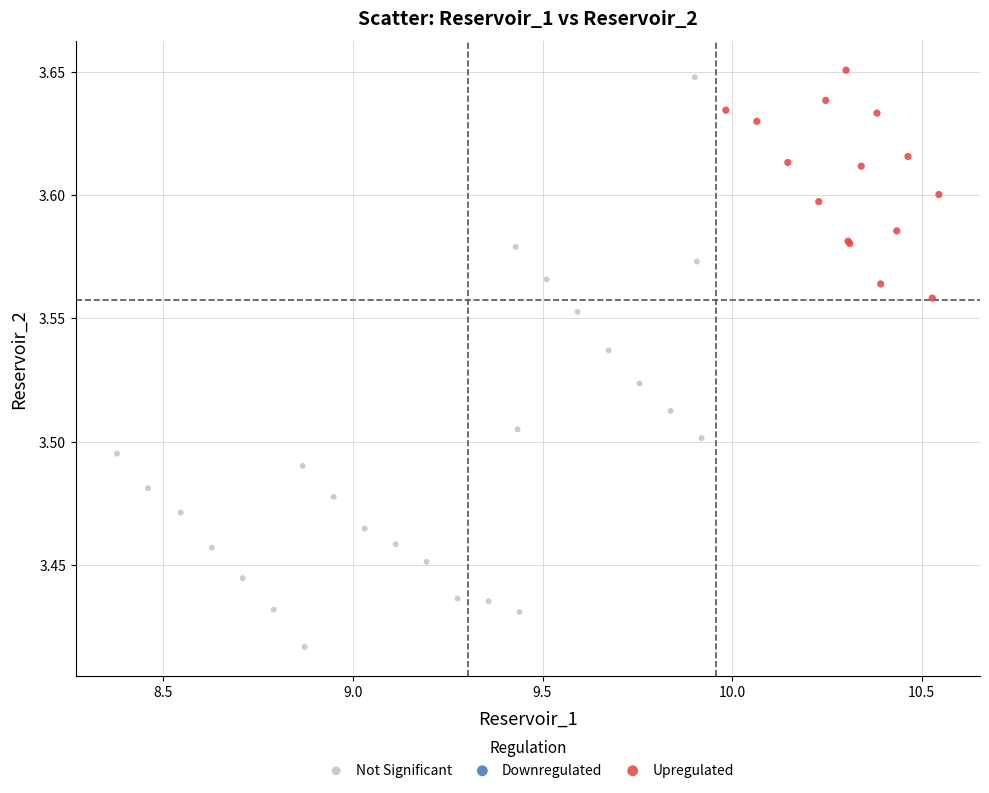

Which series contains the lowest Y value?

Not Significant